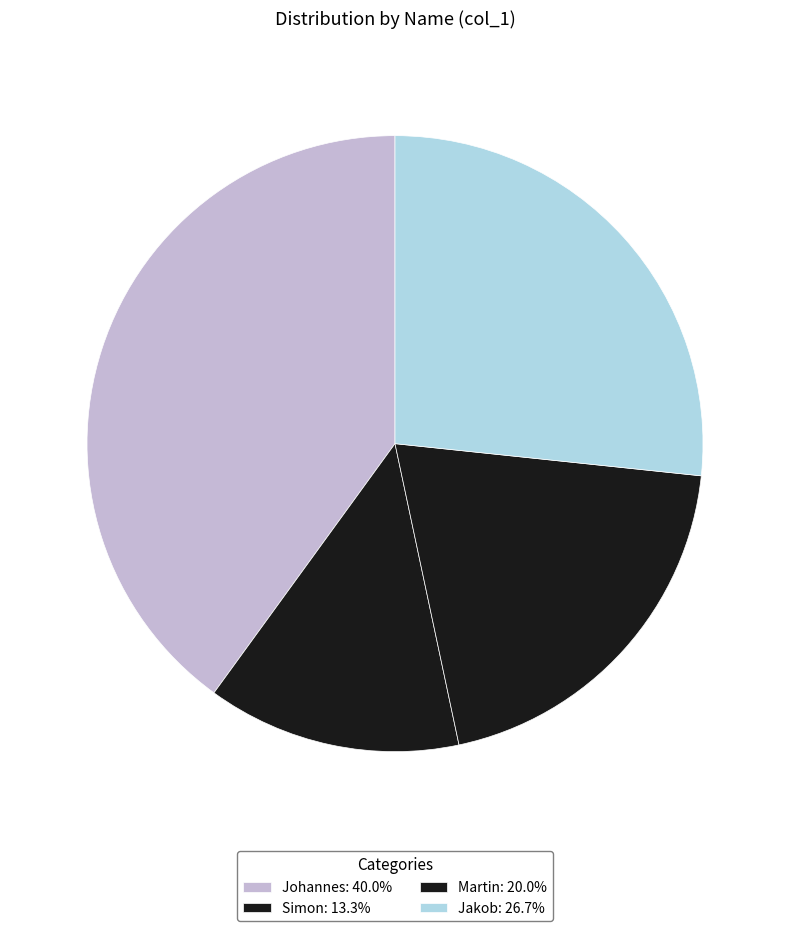

How many segments does this pie chart have?

4